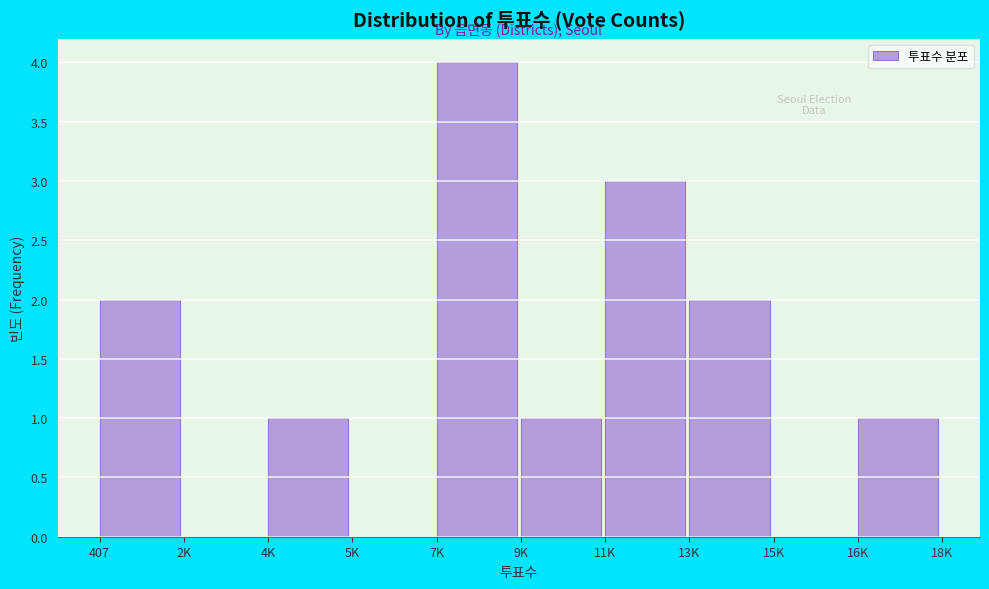

Reading left to right, list all the values displayed in this chart.

407=2	2K=0	4K=1	5K=0	7K=4	9K=1	11K=3	13K=2	15K=0	16K=1